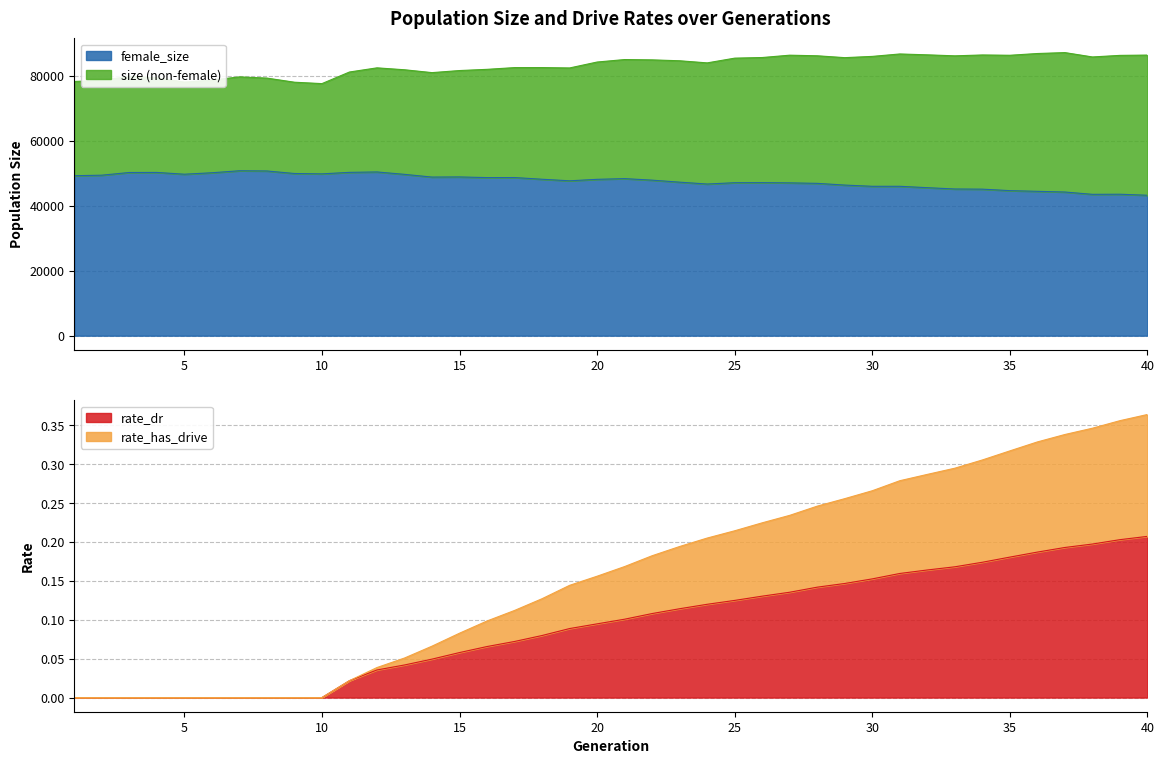

Which category has the highest value in the rate_dr series?

40